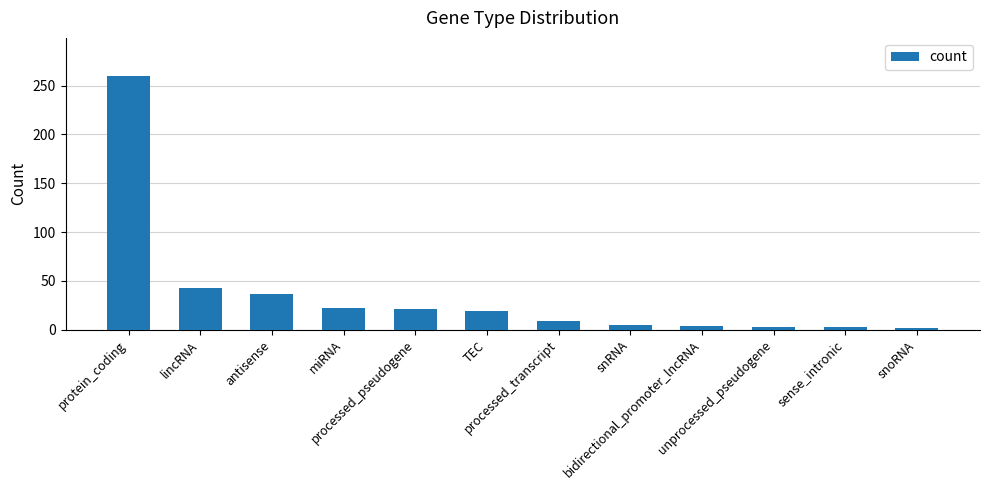

The value at TEC is 33. True or false?

False